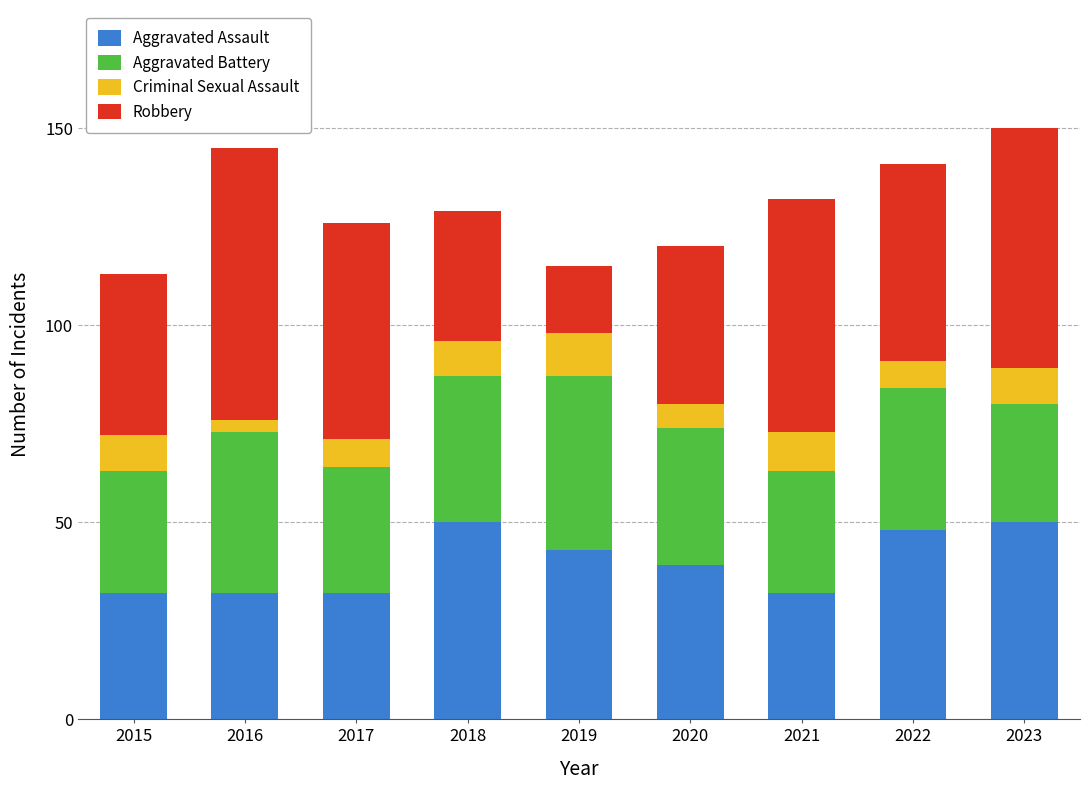

What is the approximate value of Aggravated Assault at 2023?

50